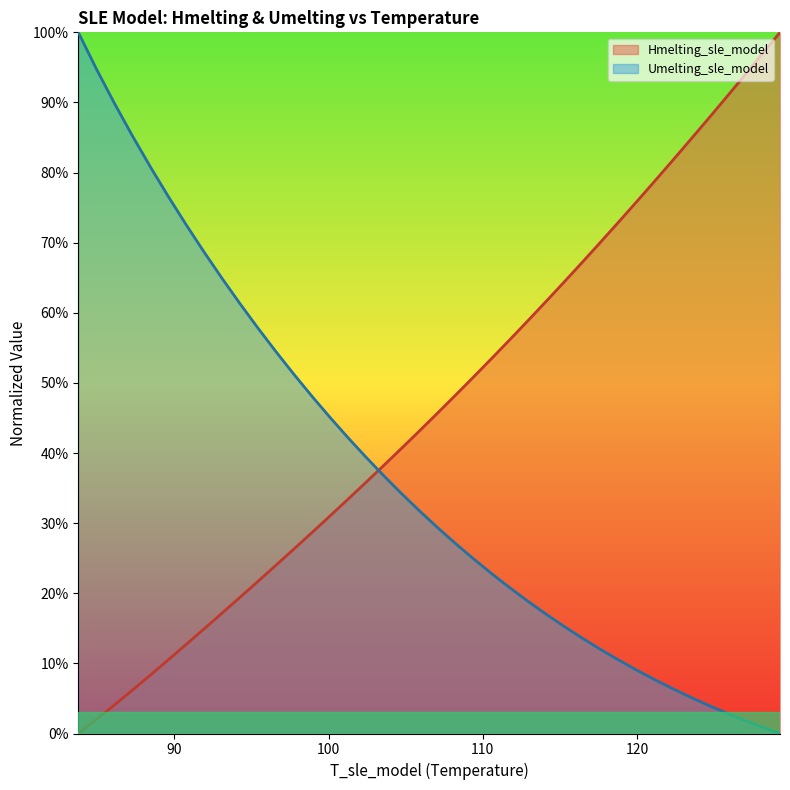

How many series are shown in this chart?

2